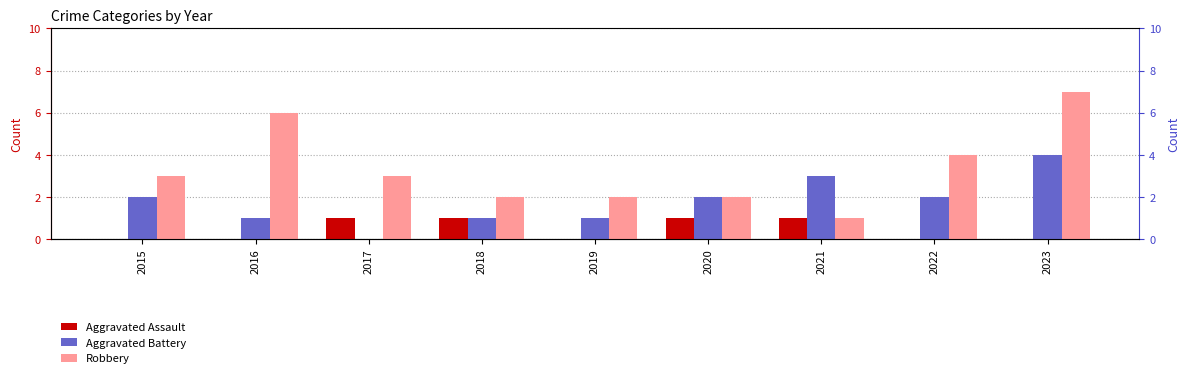

List the series in order of their overall mean, lowest first.

Aggravated Assault, Aggravated Battery, Robbery